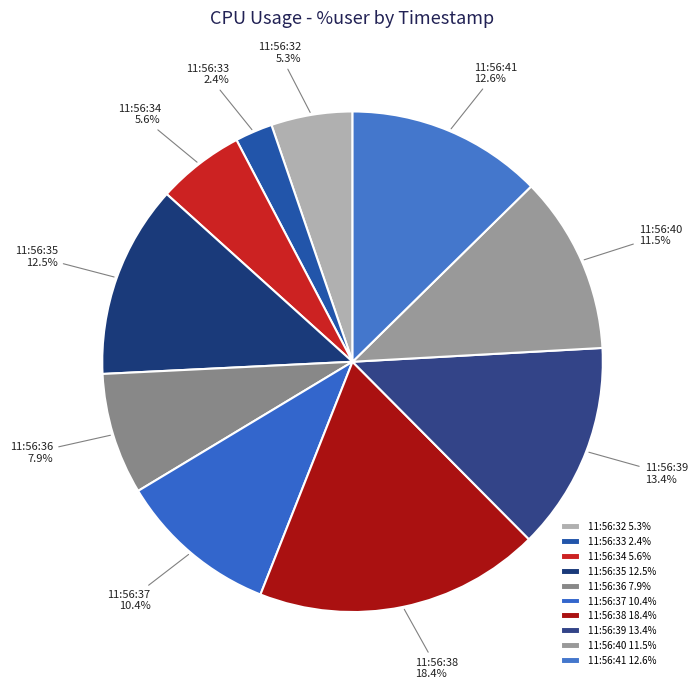

Which slice is the smallest?

11:56:33